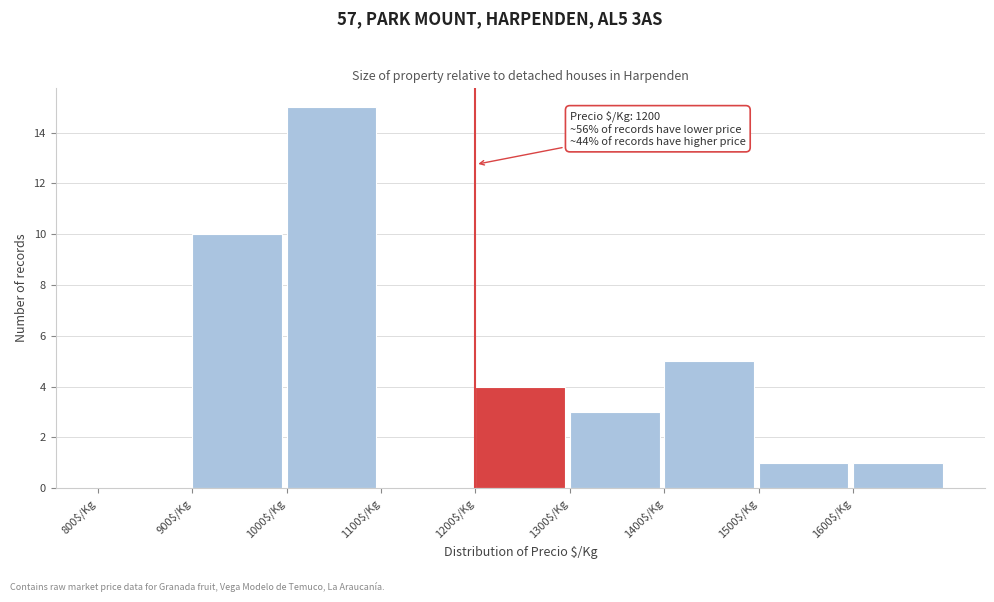

Which range on the x-axis has the tallest bar?

1000 to 1100